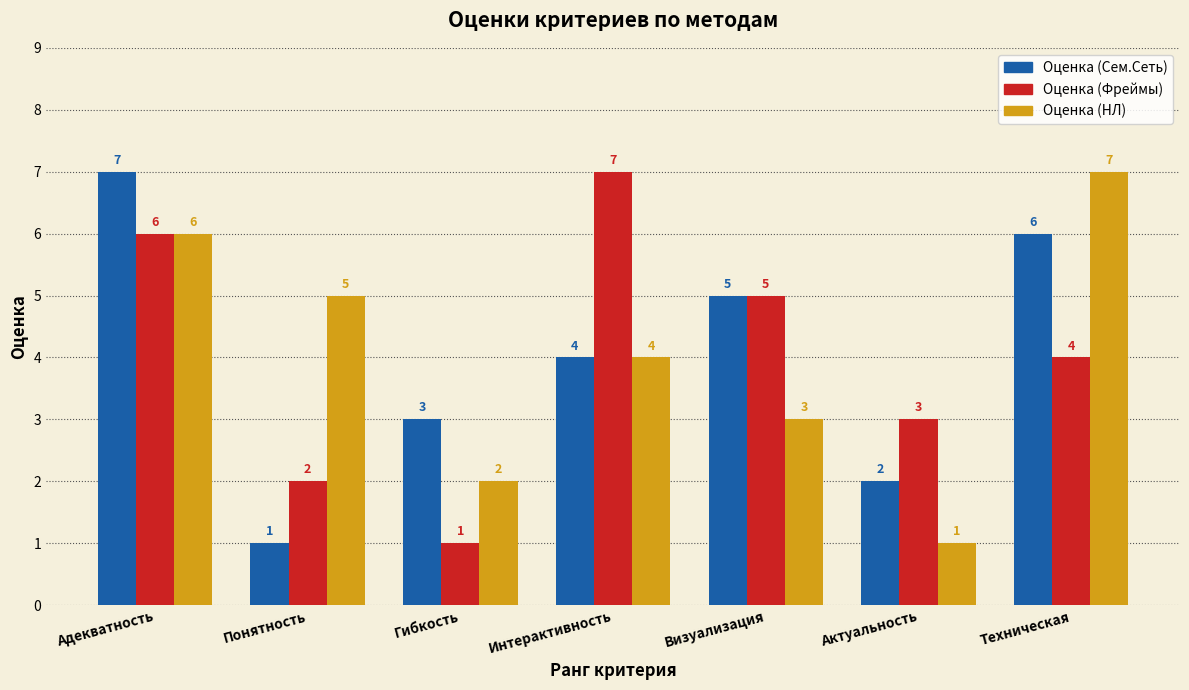

Reading left to right, extract all data points from this chart.

Оценка (Сем.Сеть): 7	1	3	4	5	2	6
Оценка (Фреймы): 6	2	1	7	5	3	4
Оценка (НЛ): 6	5	2	4	3	1	7